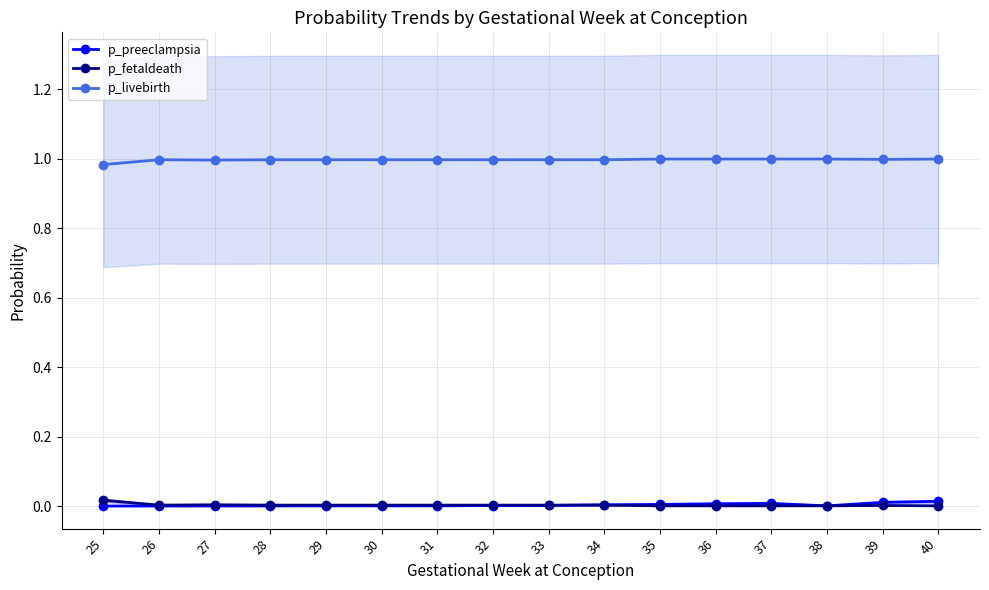

Rank the categories by p_fetaldeath value from highest to lowest.

25, 27, 26, 28, 29, 30, 31, 32, 33, 34, 39, 35, 36, 37, 38, 40